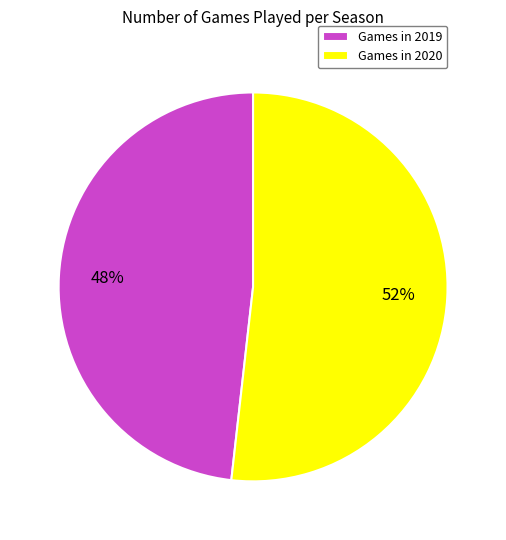

Which slice is the smallest?

Games in 2019